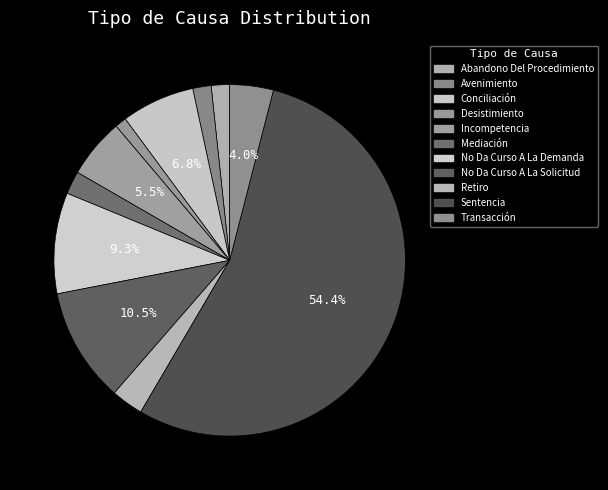

Count the number of slices in the pie.

11